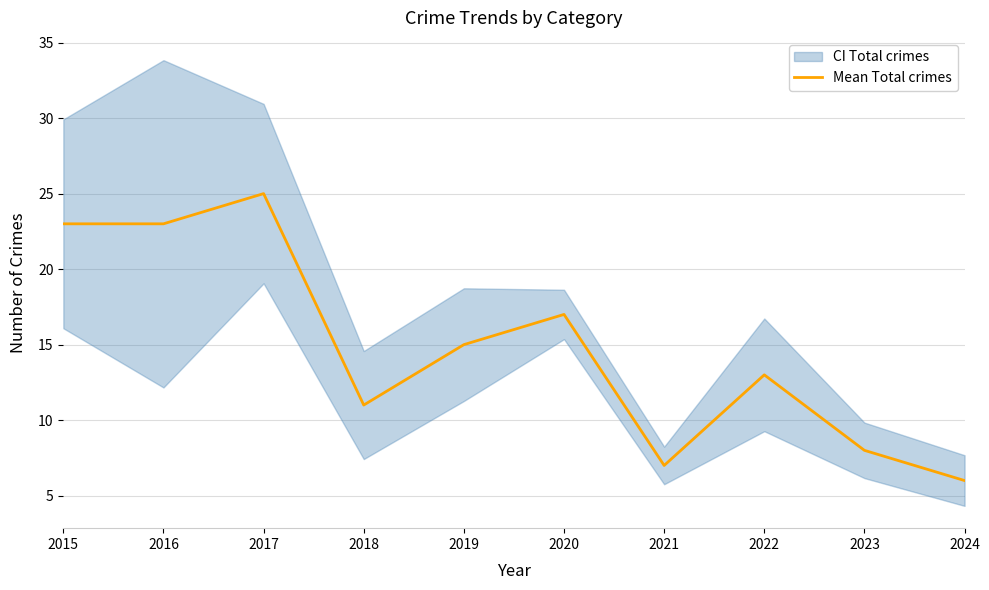

Rank the categories by value from highest to lowest.

2017, 2015, 2016, 2020, 2019, 2022, 2018, 2023, 2021, 2024